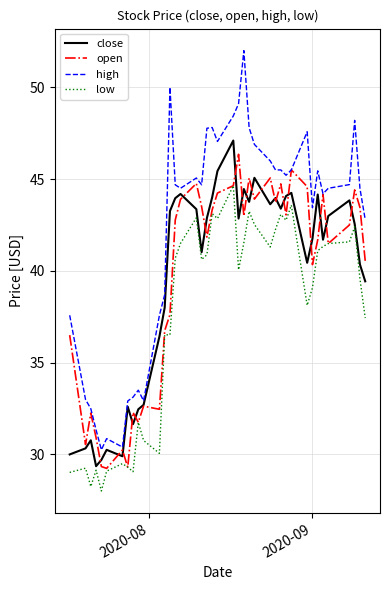

True or false: low and high cross at least once.

False